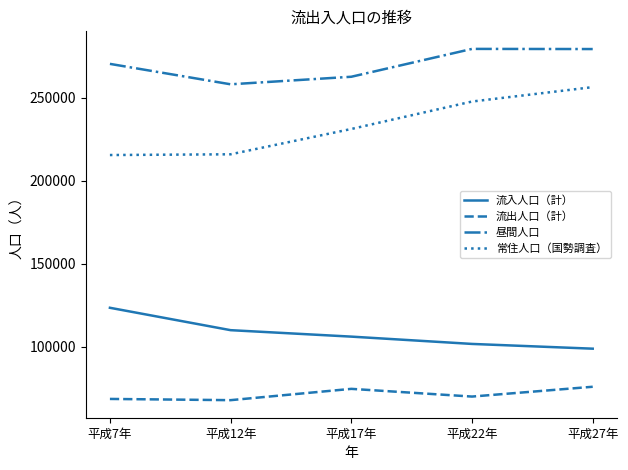

What is the spread (max minus min) of values at 平成7年?

201573